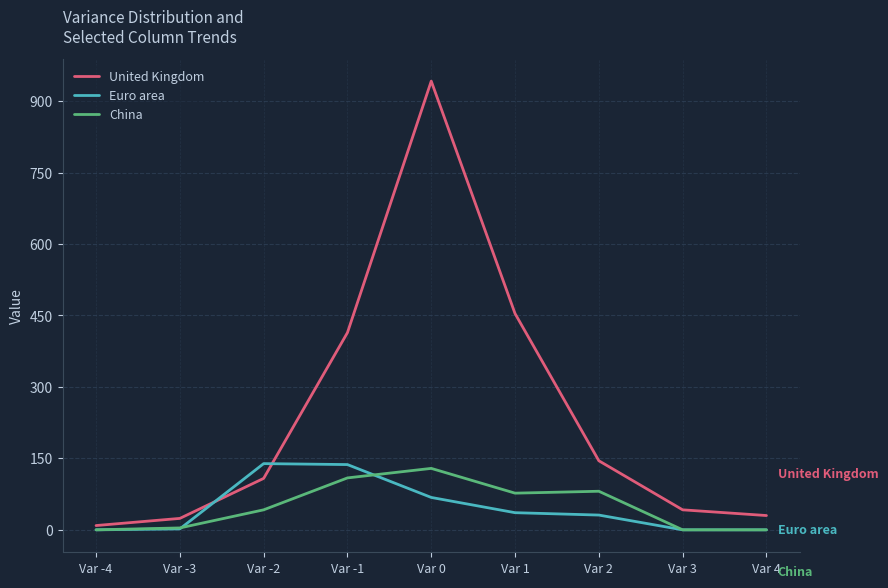

What is the greatest value displayed?

942